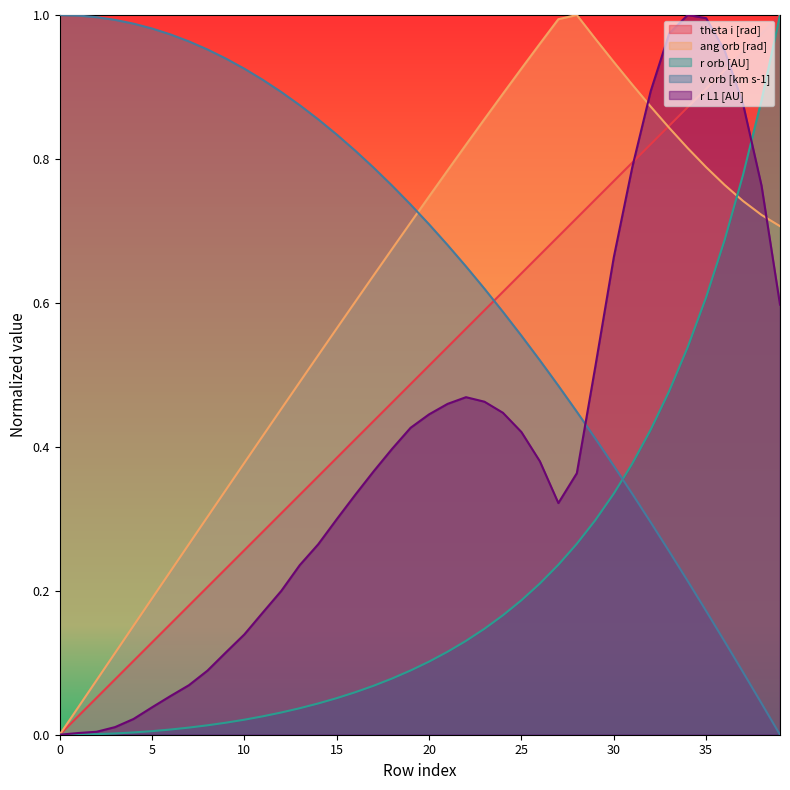

What is the value of the v orb [km s-1] point at the 9th from the left?

1.0